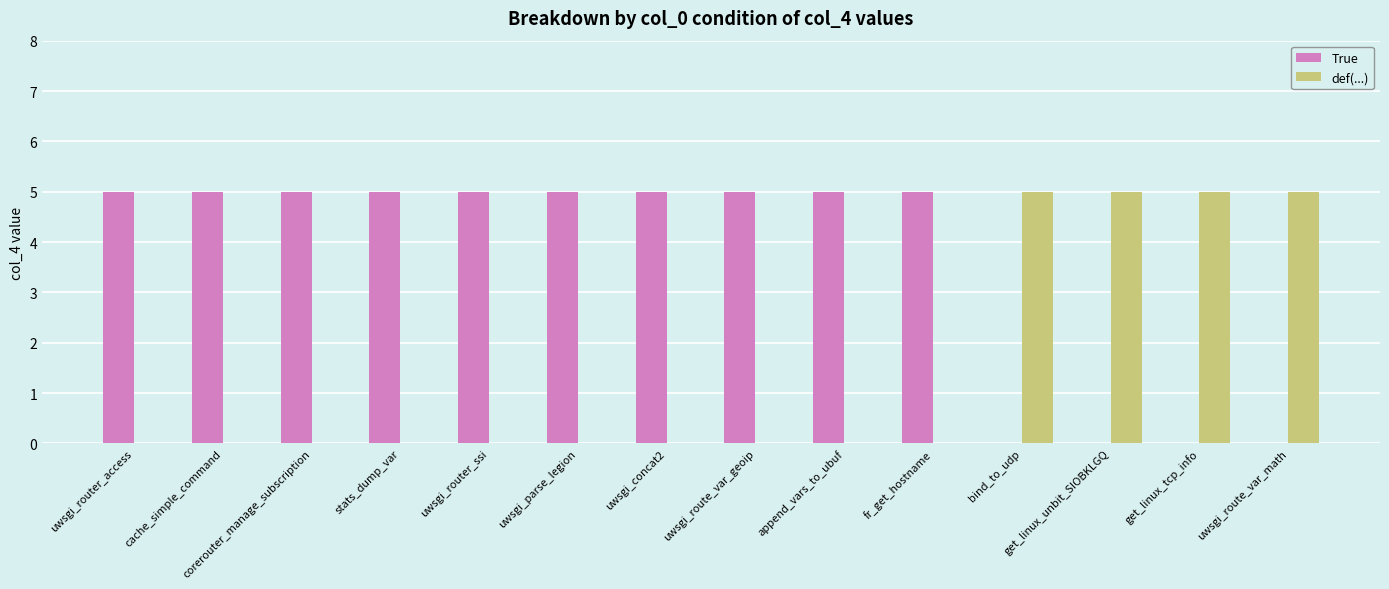

What is the total value across all series at corerouter_manage_subscription?

5